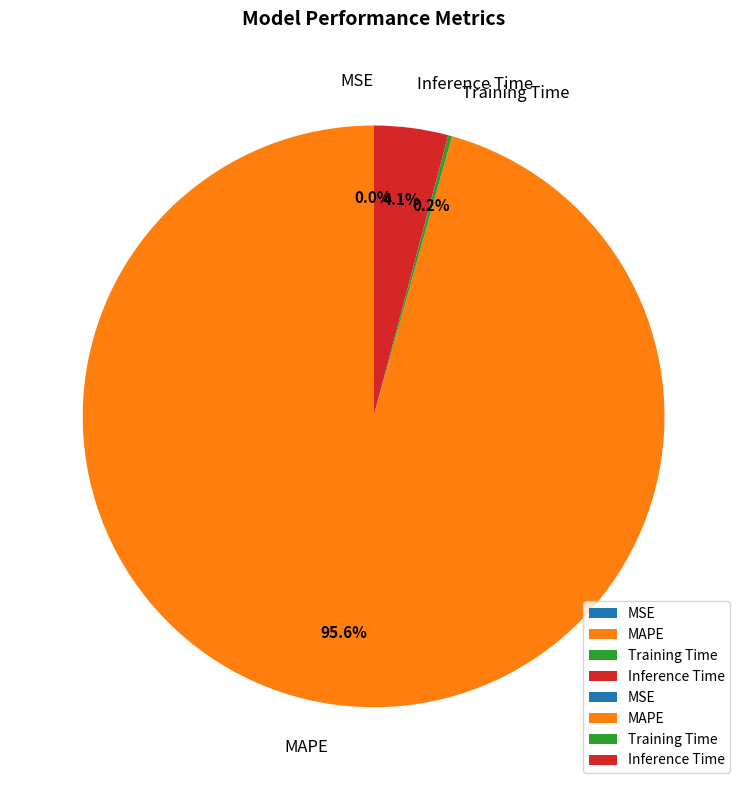

What is the largest slice in the pie chart?

MAPE